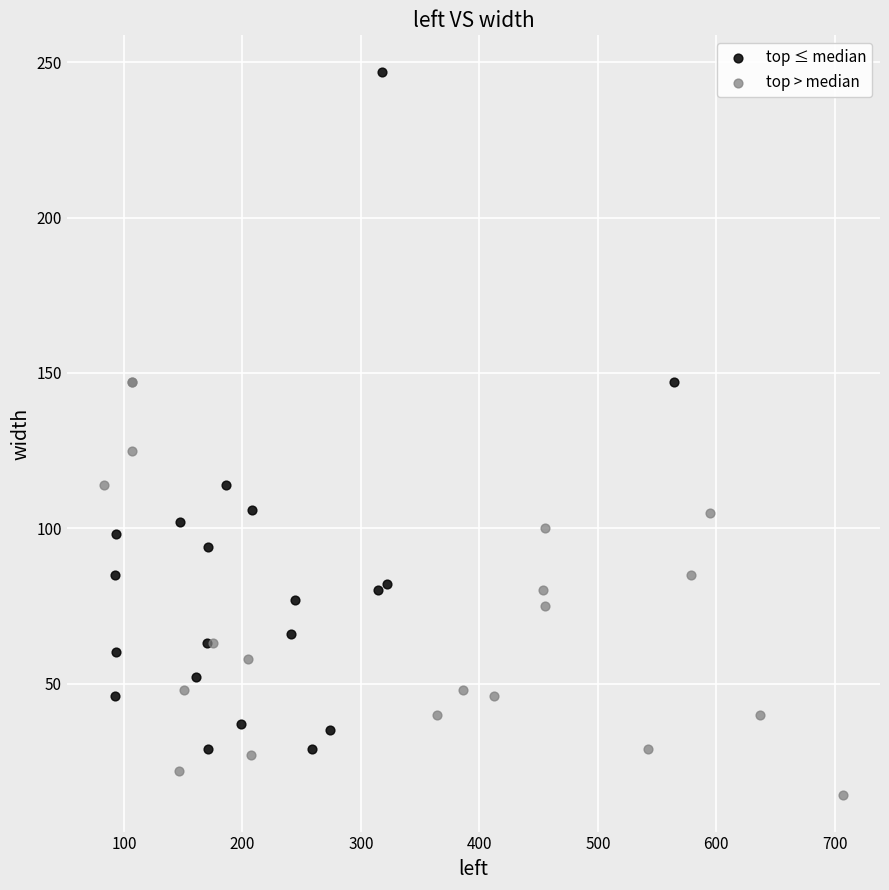

Which series has the largest Y range (max minus min)?

top ≤ median